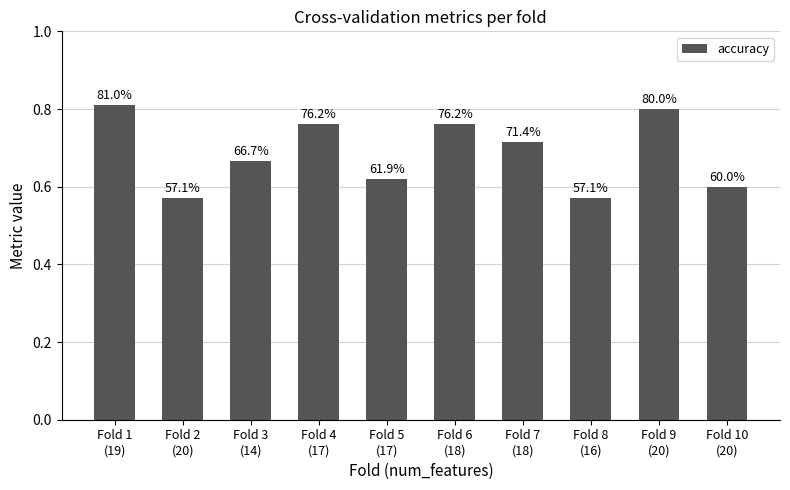

The value at Fold 9
(20) is 1.3. True or false?

False